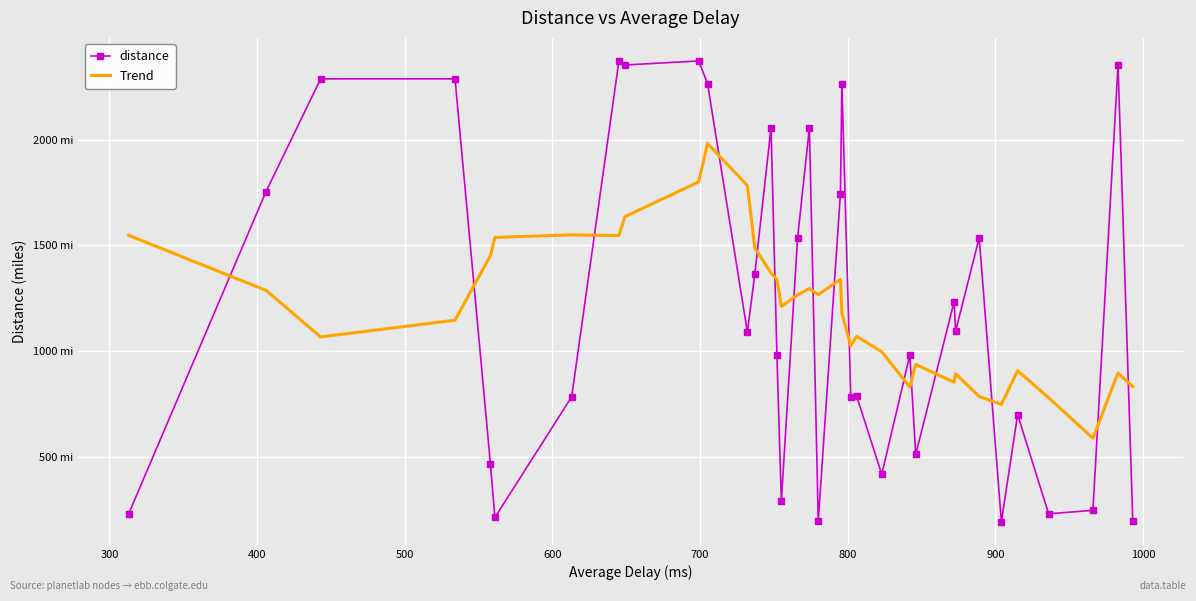

What are all the series names shown in the legend?

distance, Trend